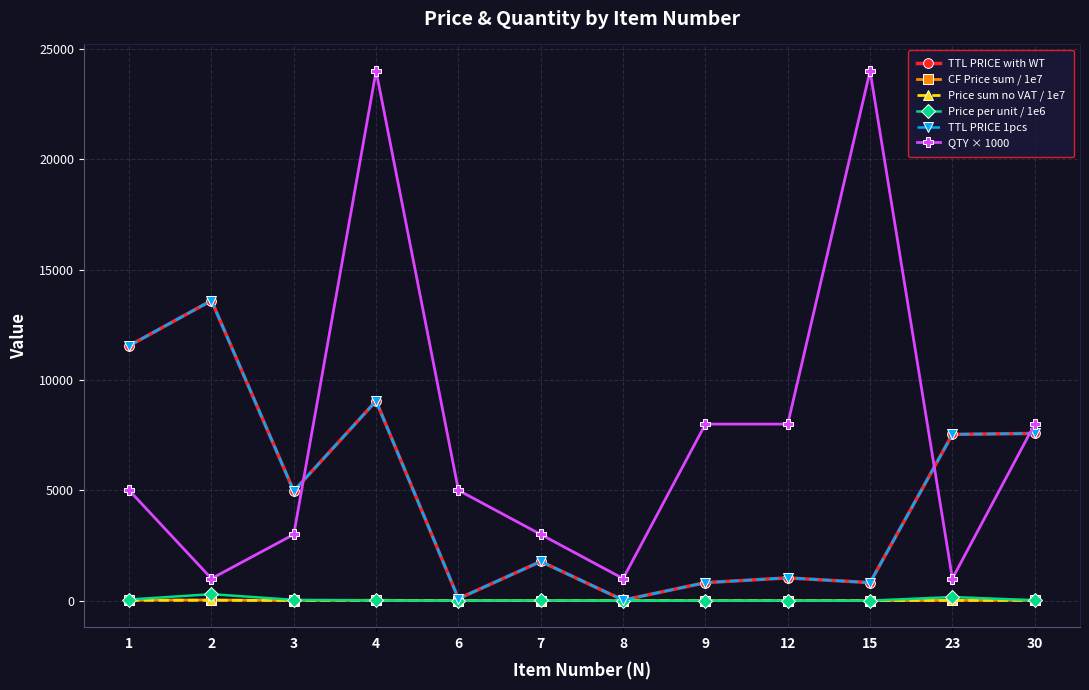

At how many categories does at least one series exceed 9378?

4